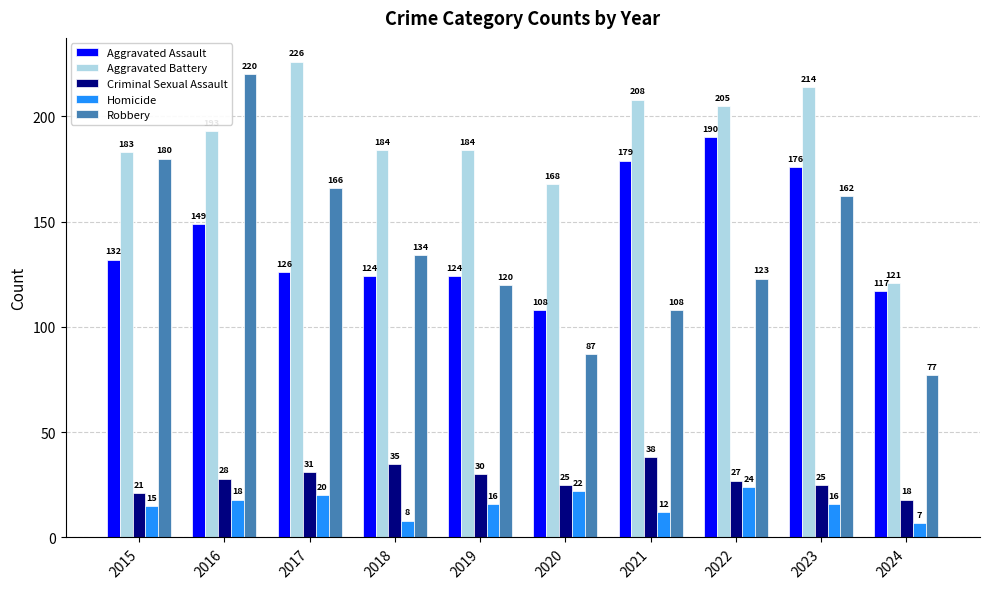

Rank the series by their maximum value, from highest to lowest.

Aggravated Battery, Robbery, Aggravated Assault, Criminal Sexual Assault, Homicide